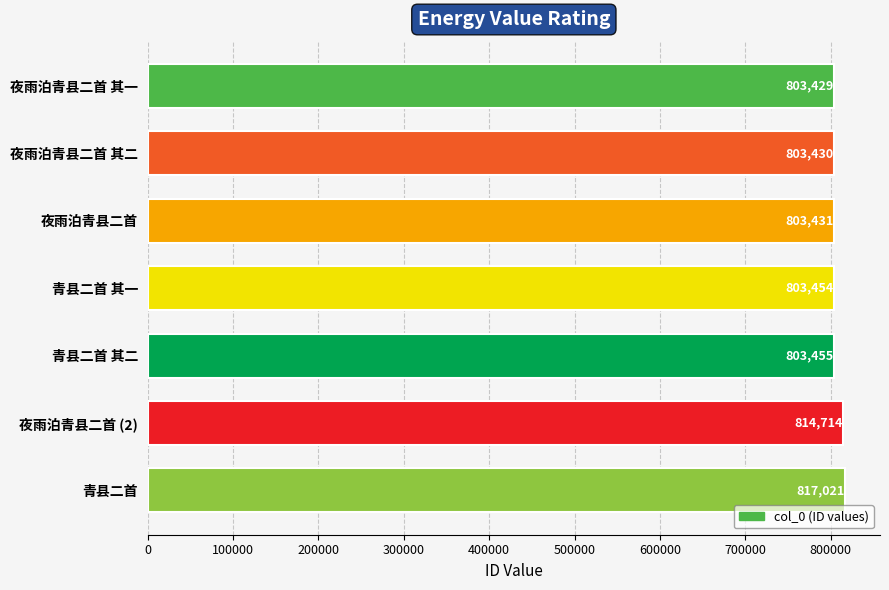

Reading top to bottom, what are all the values shown in this chart?

夜雨泊青县二首 其一=803429	夜雨泊青县二首 其二=803430	夜雨泊青县二首=803431	青县二首 其一=803454	青县二首 其二=803455	夜雨泊青县二首 (2)=814714	青县二首=817021